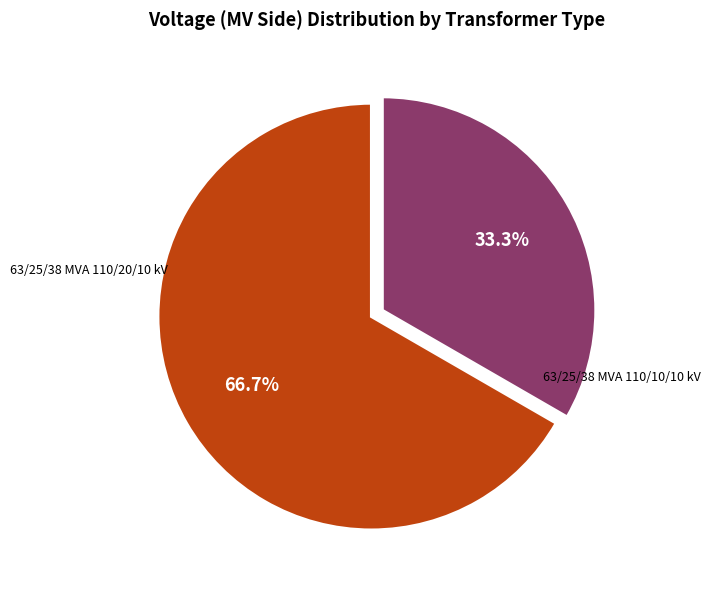

Count the number of slices in the pie.

2